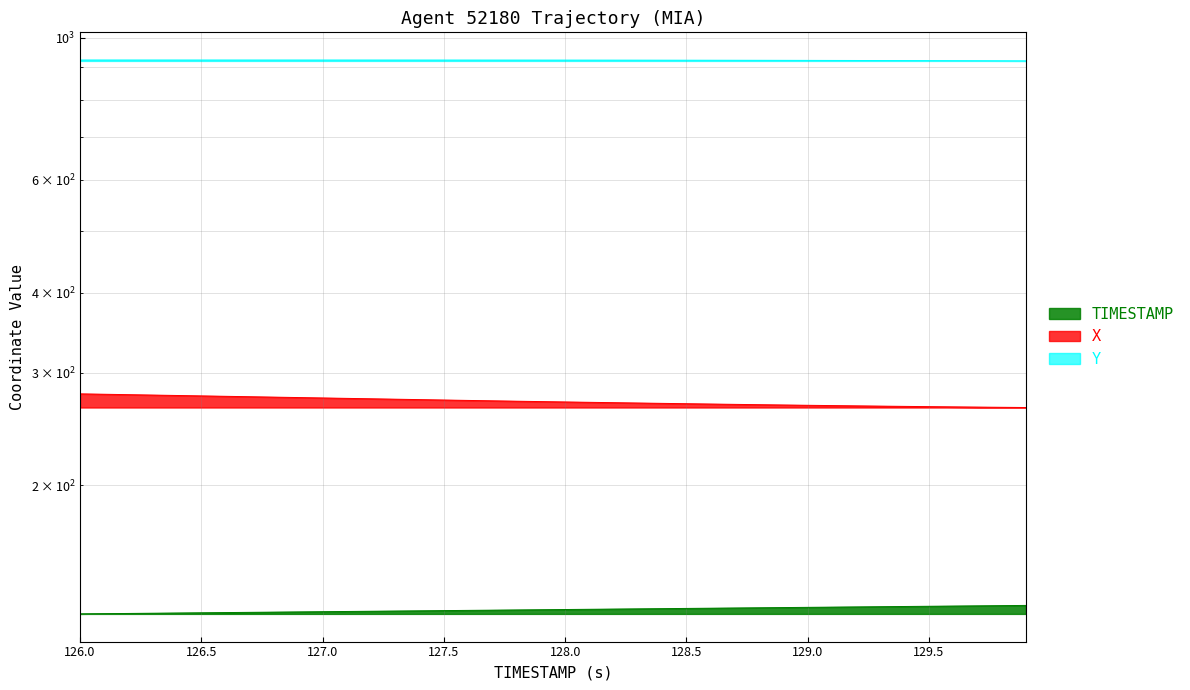

What position from the right is 129.8?

2